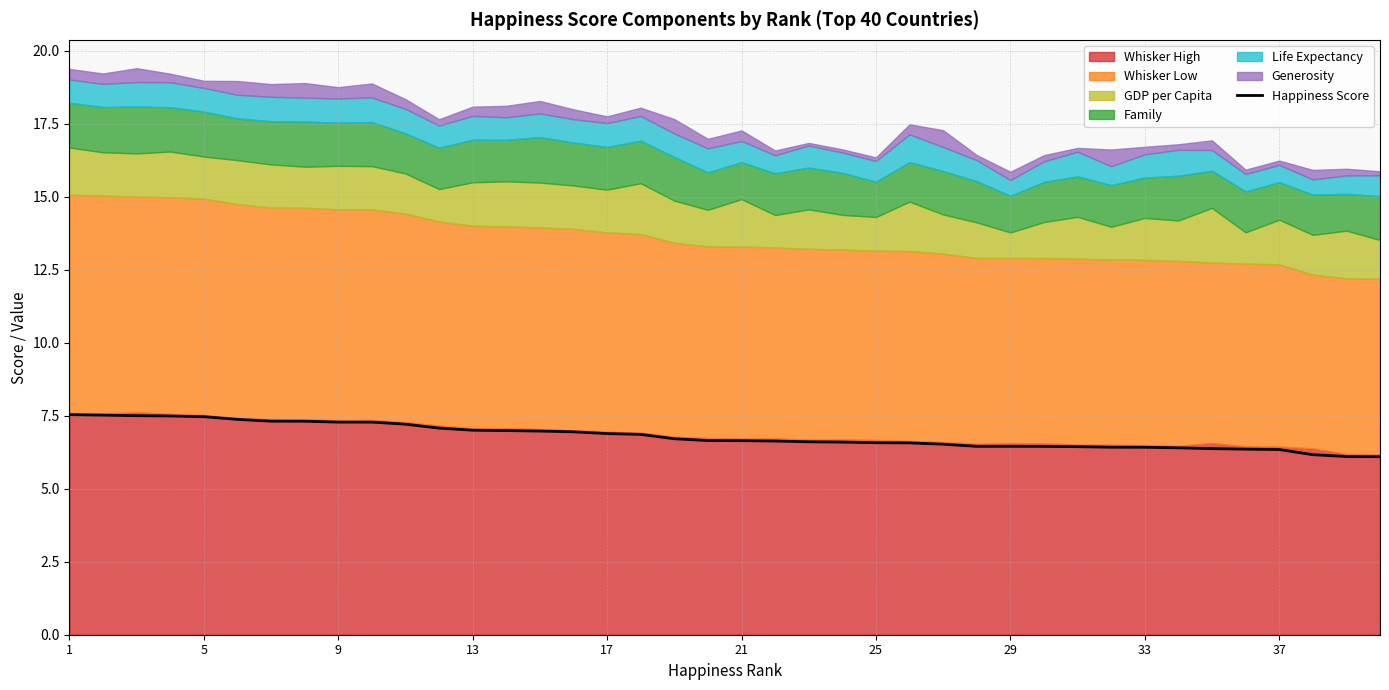

What is the average value?

6.8